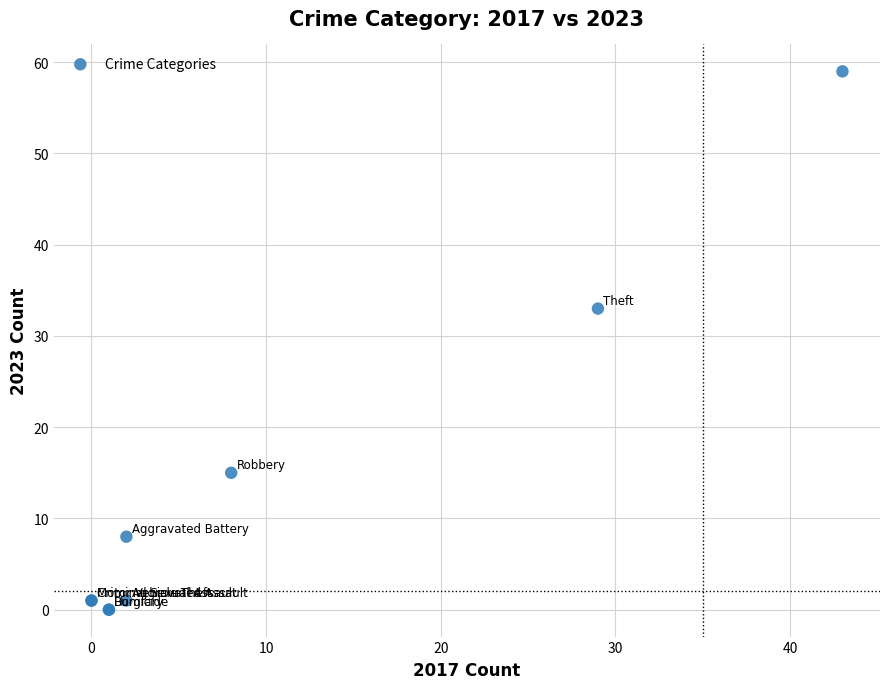

What Y value in the scatter plot is closest to 29?

33